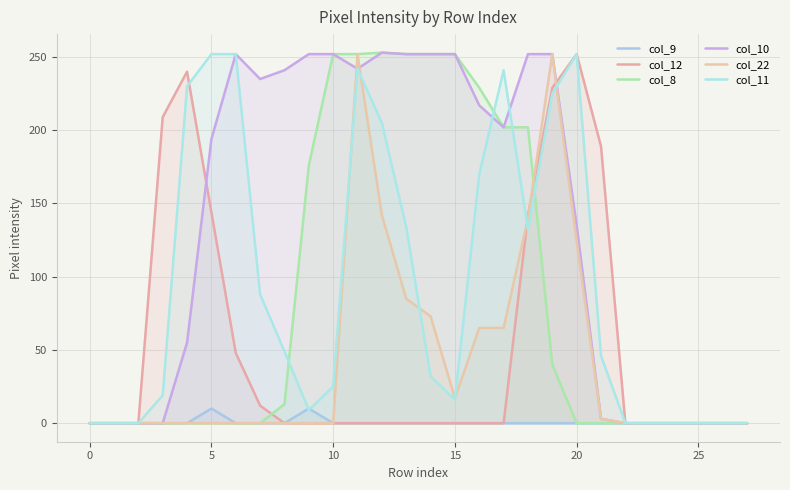

What are all the series names shown in the legend?

col_9, col_12, col_8, col_10, col_22, col_11